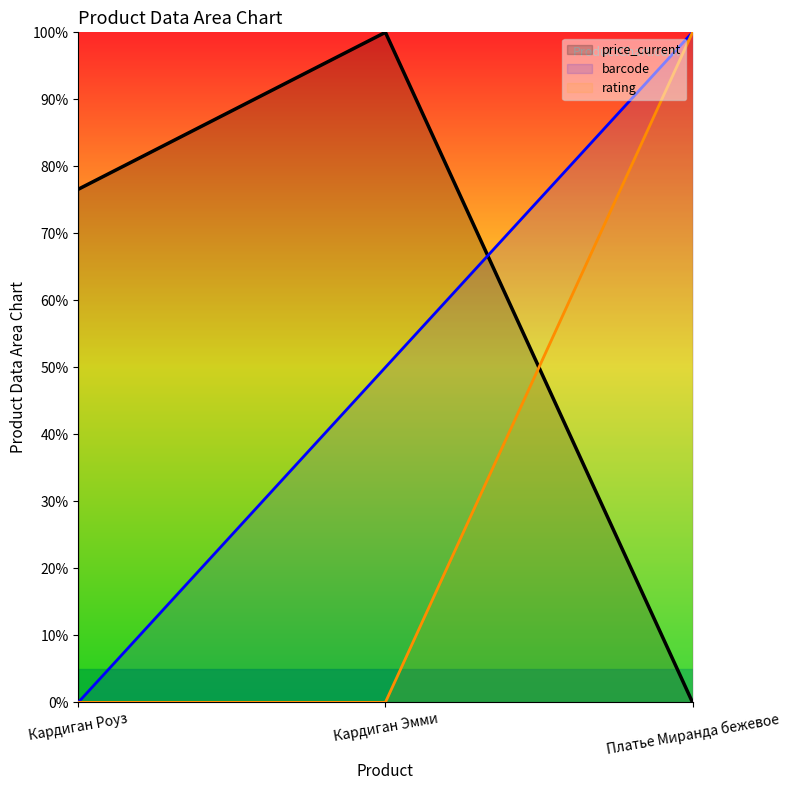

How many price_current values are between 0 and 100?

3